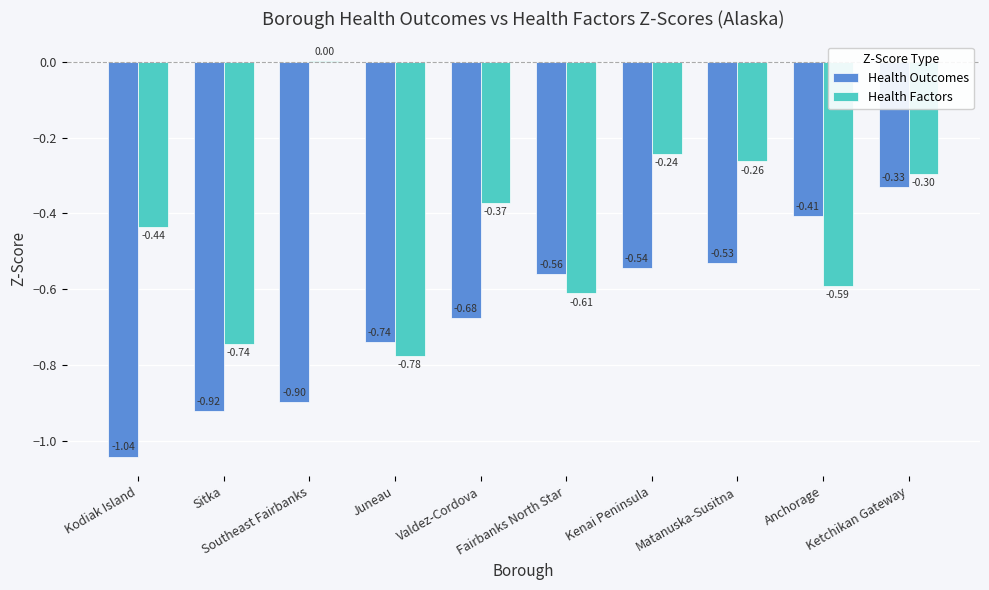

At which label is Health Factors closest to 0?

Southeast Fairbanks